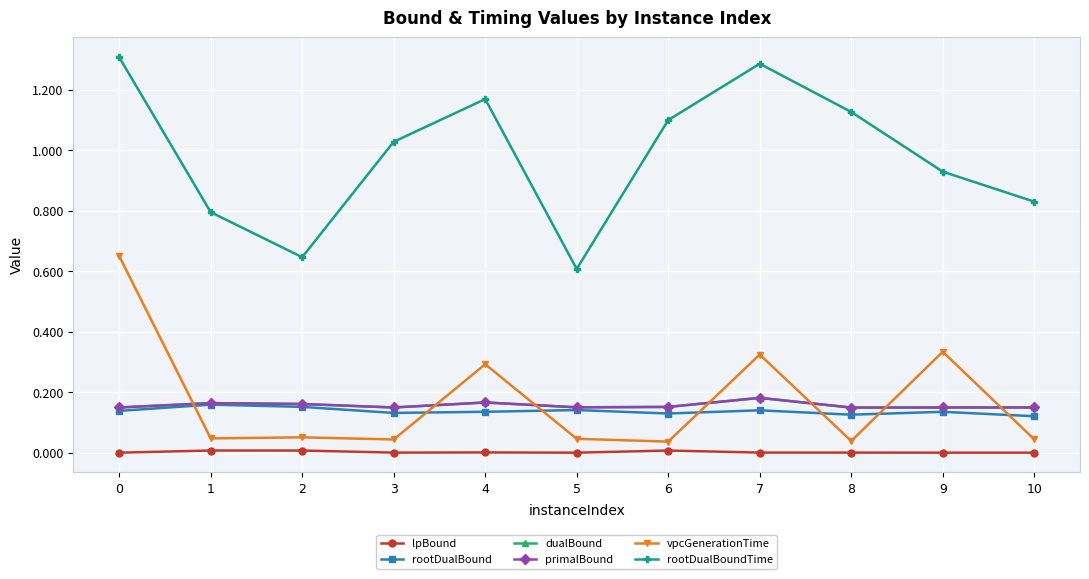

Where is the first local maximum for rootDualBoundTime?

4